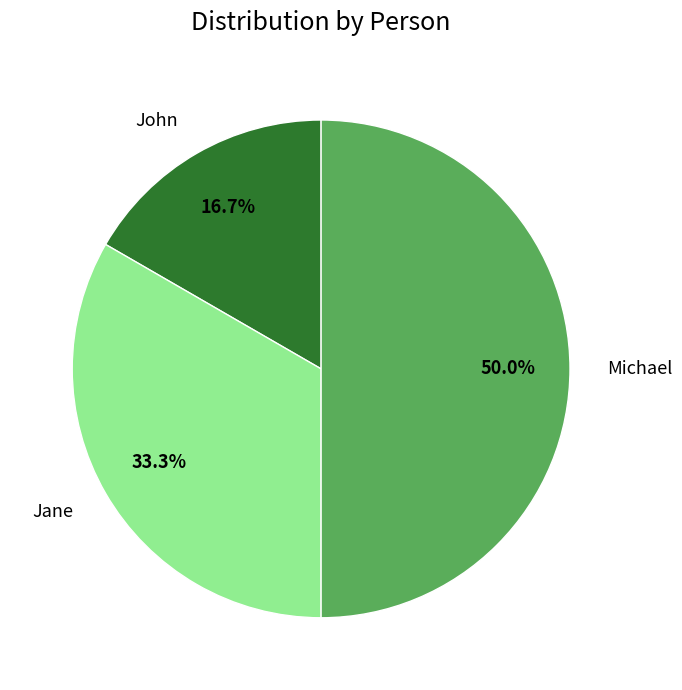

To the nearest percent, what portion does John represent?

17%